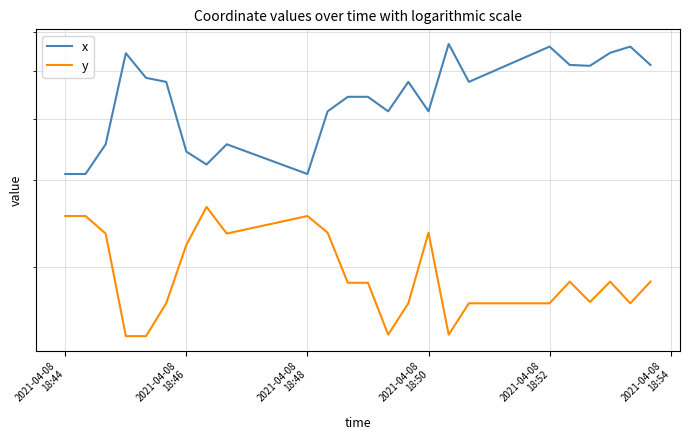

The y series shows 42 at 13. True or false?

False